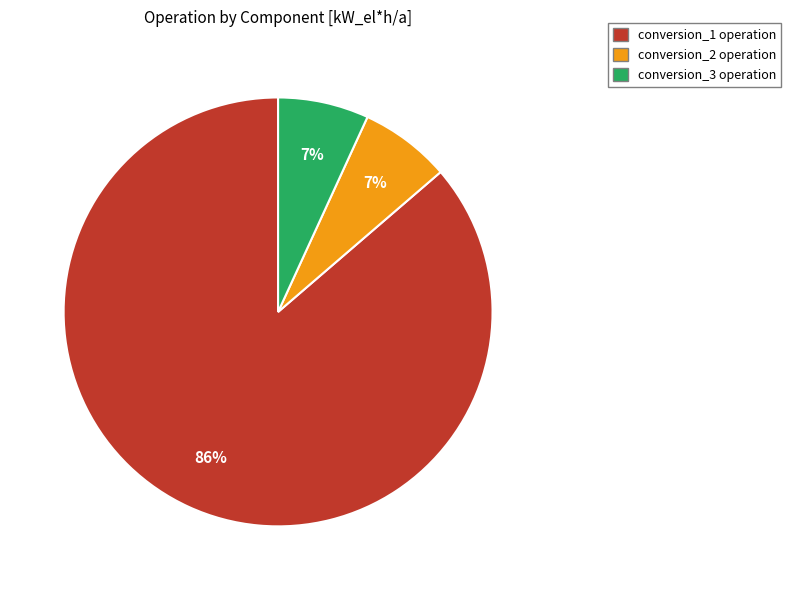

Count the number of slices in the pie.

3